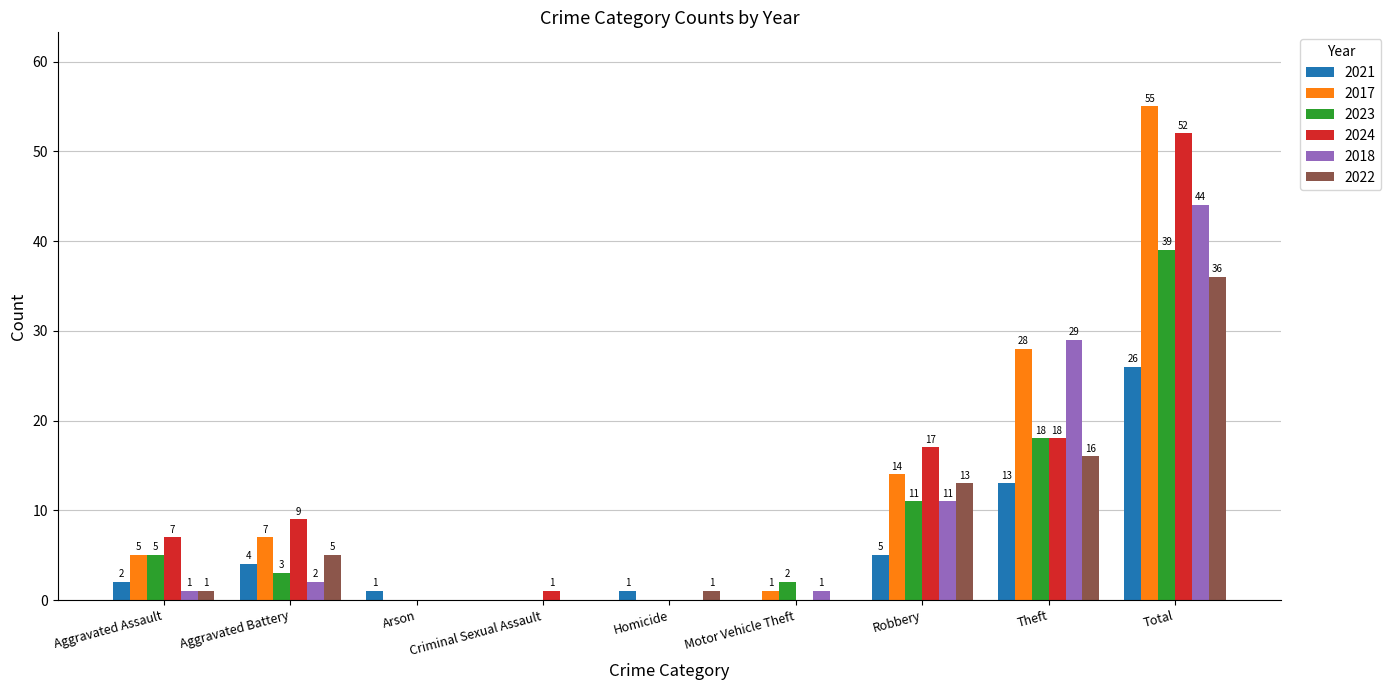

The 2023 series shows 18 at Theft. True or false?

True